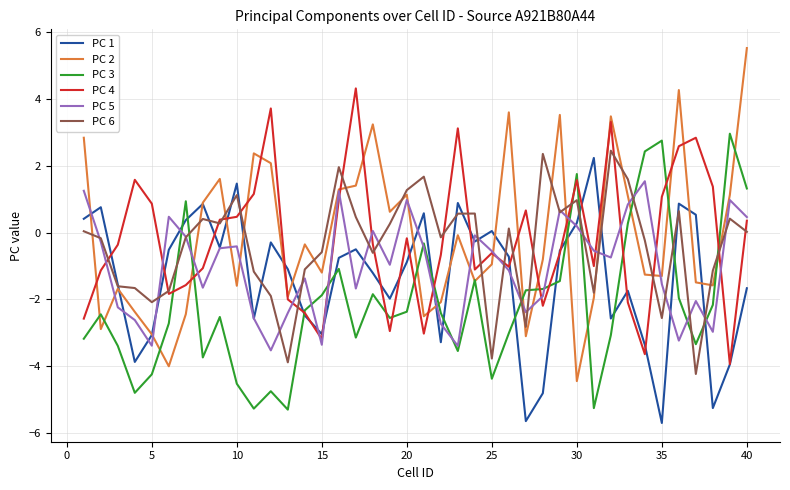

Which series has the widest spread of values?

PC 2